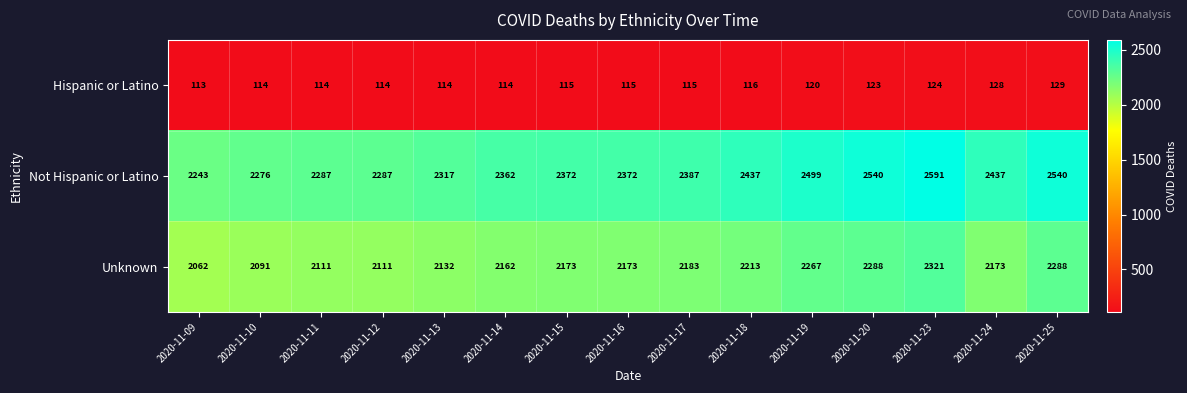

At how many categories does at least one series exceed 1229?

15